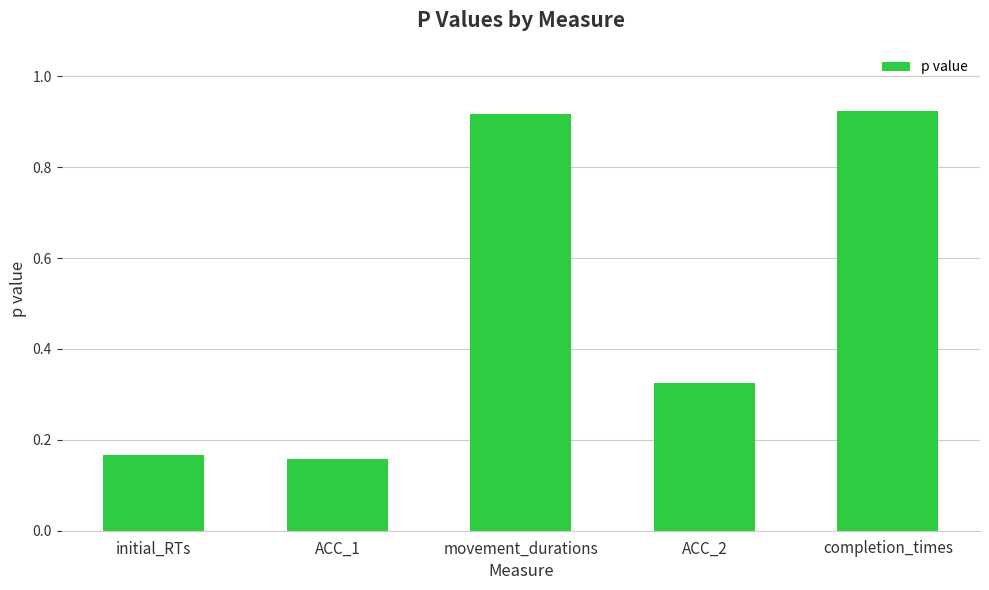

What is the difference between the maximum and minimum values?

0.8